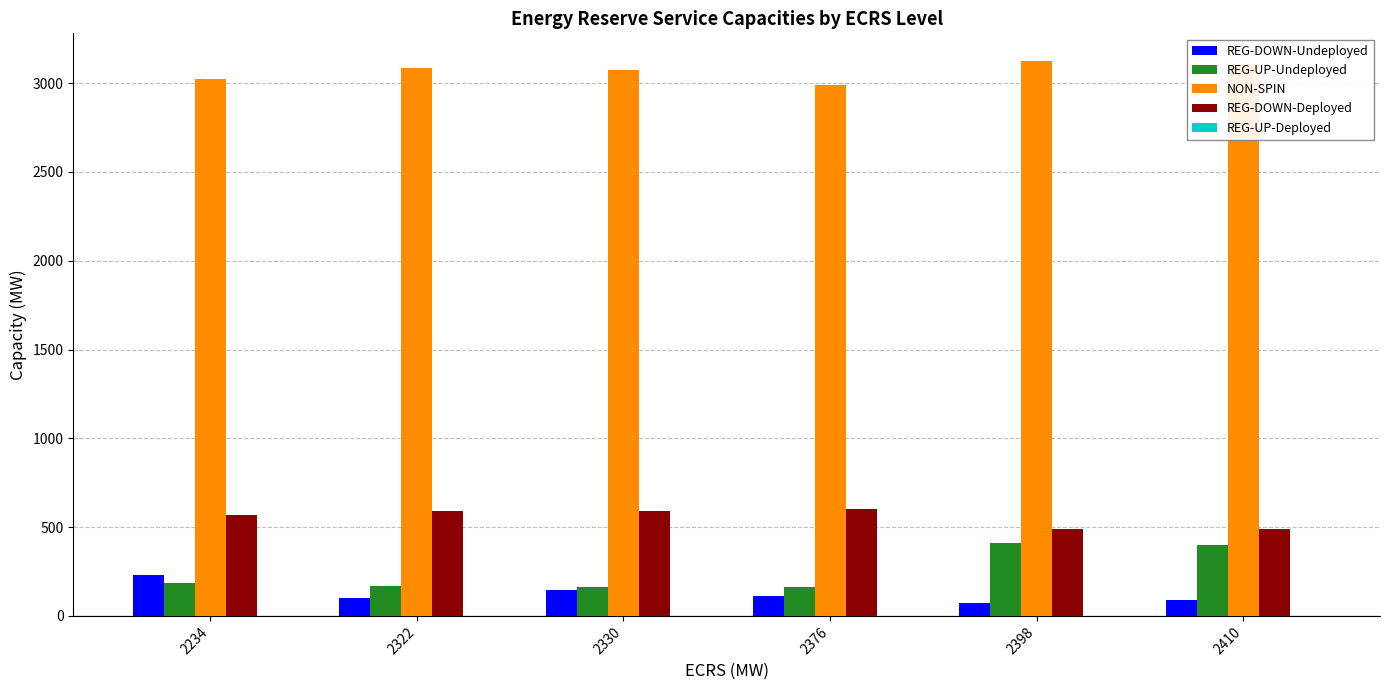

Does the chart contain stacked bars?

No